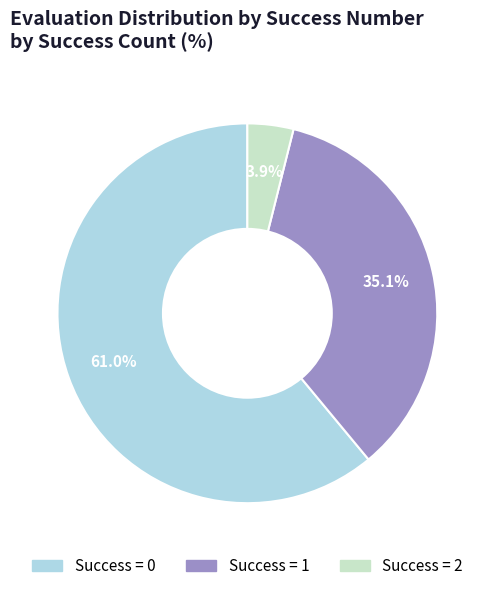

To the nearest percent, what is the difference between the largest and smallest slice percentages?

57%